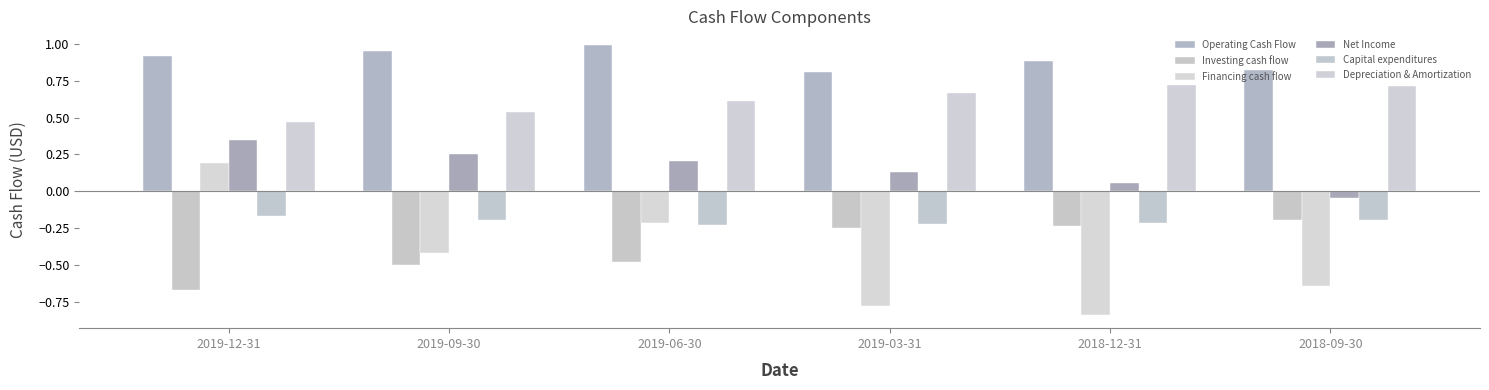

What are all the series names shown in the legend?

Operating Cash Flow, Investing cash flow, Financing cash flow, Net Income, Capital expenditures, Depreciation & Amortization